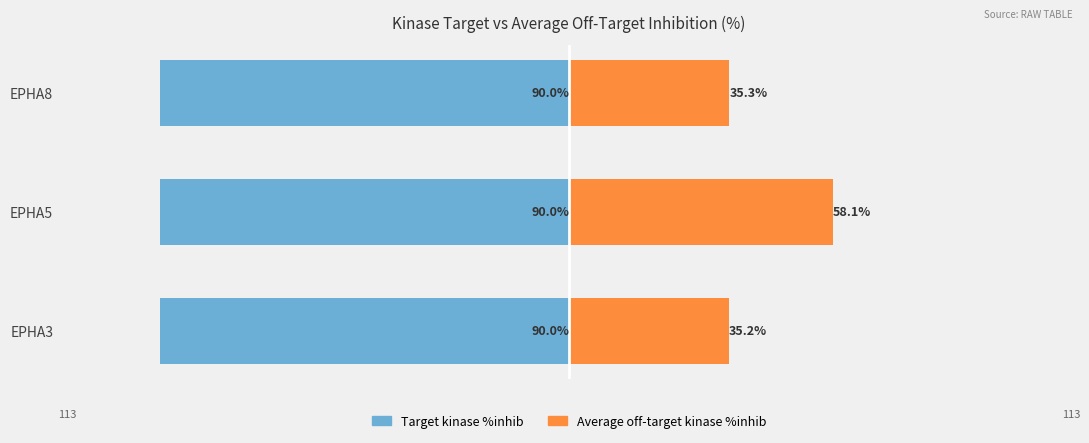

How many distinct data groups are displayed?

2